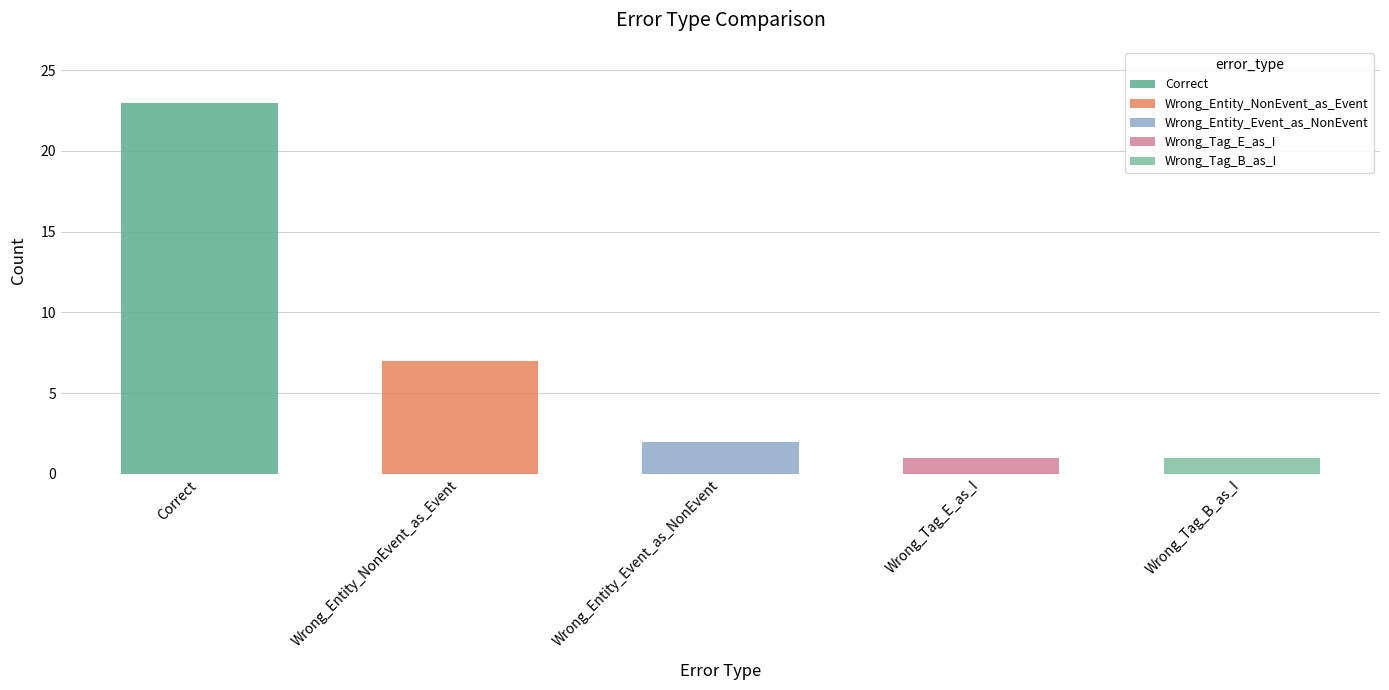

At which category does the chart reach its peak across all series?

Correct